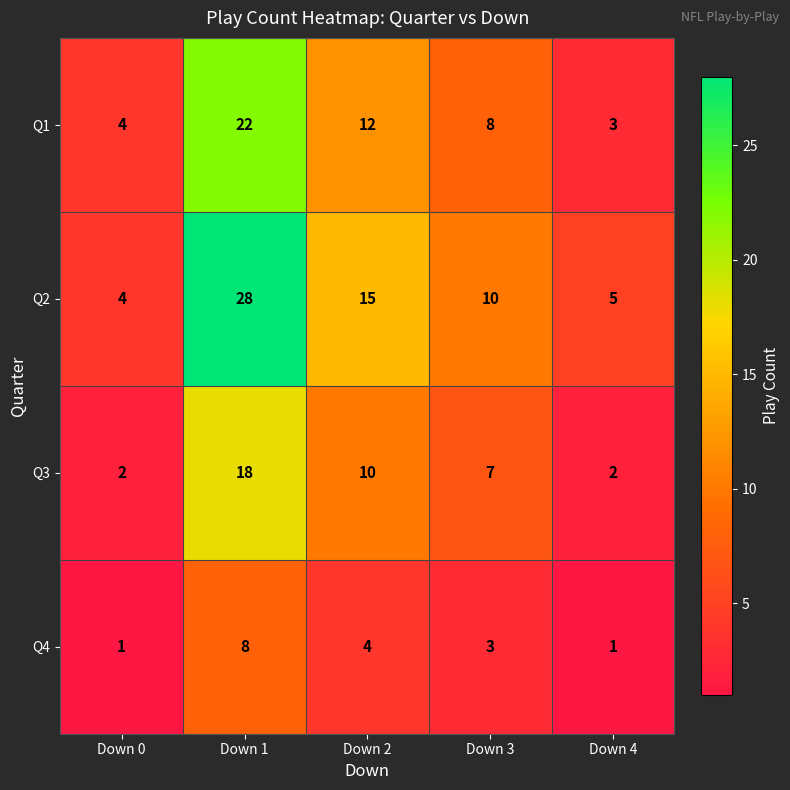

What is the greatest value displayed?

28